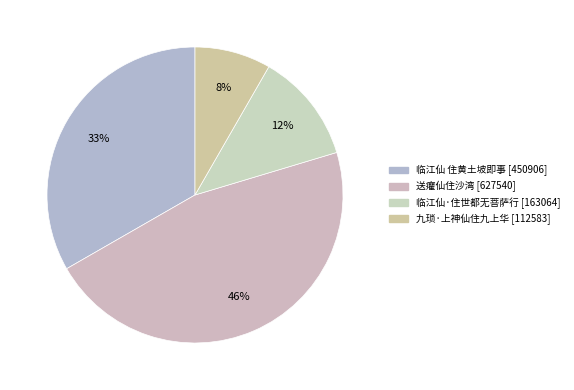

What is the change in value from 临江仙 住黄土坡即事 to 九琐·上神仙住九上华?

-338323